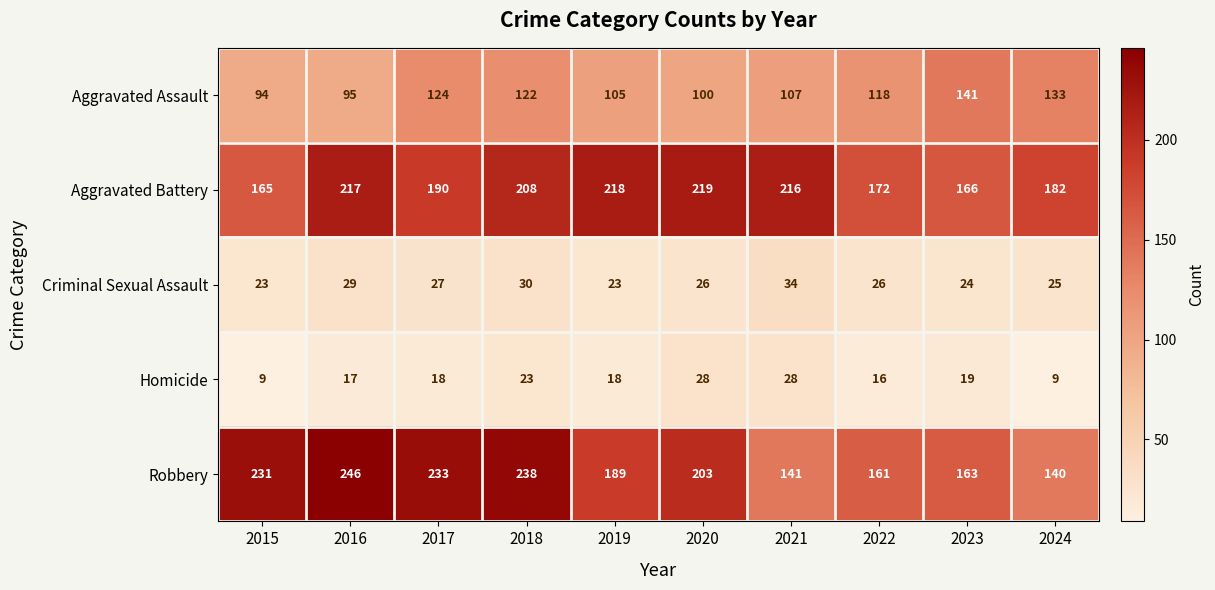

What is the minimum value shown in the chart?

9